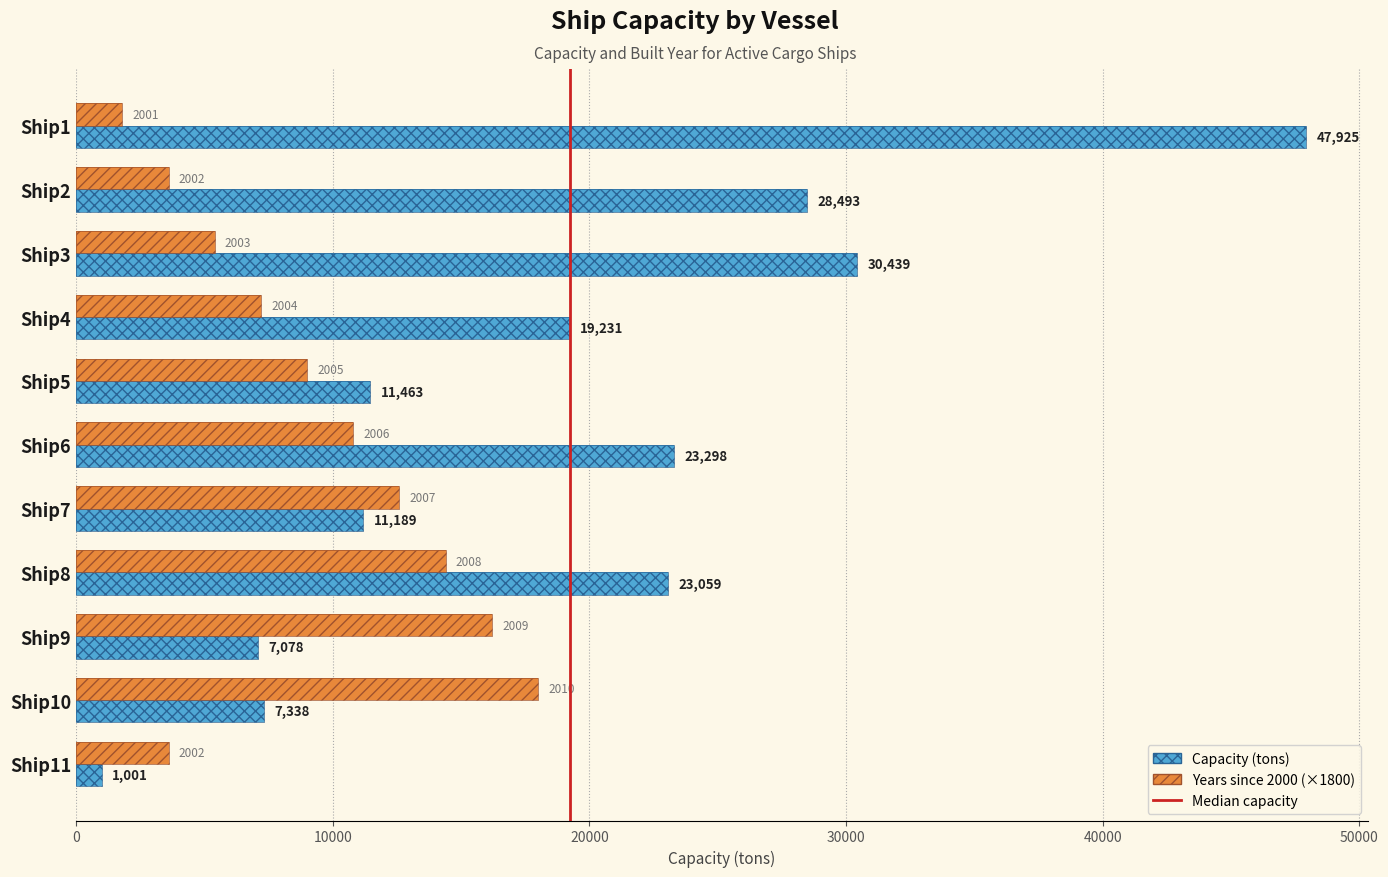

At Ship2, list the series in order from smallest to largest.

Years since 2000 (×1800), Capacity (tons)